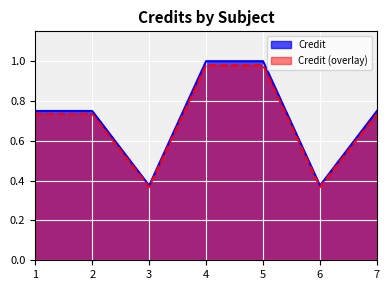

True or false: there are more than 2 points higher than both neighbors.

False